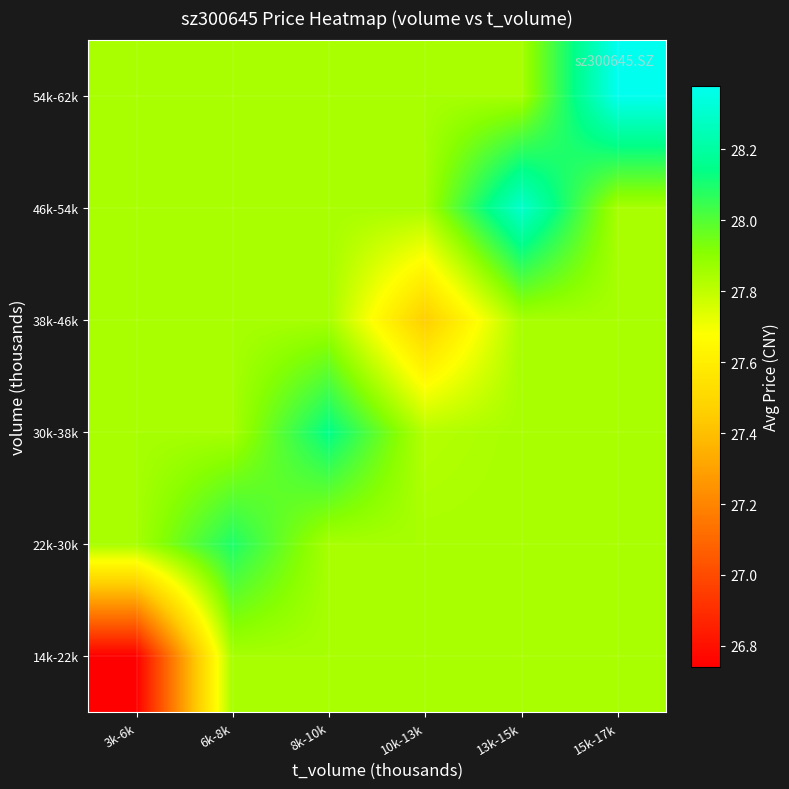

Reading left to right, list all the values displayed in this chart.

14k-22k: 3k-6k=26.7	6k-8k=27.8	8k-10k=27.8	10k-13k=27.8	13k-15k=27.8	15k-17k=27.8
22k-30k: 3k-6k=27.8	6k-8k=28.1	8k-10k=27.8	10k-13k=27.8	13k-15k=27.8	15k-17k=27.8
30k-38k: 3k-6k=27.8	6k-8k=27.8	8k-10k=28.1	10k-13k=27.8	13k-15k=27.8	15k-17k=27.8
38k-46k: 3k-6k=27.8	6k-8k=27.8	8k-10k=27.8	10k-13k=27.5	13k-15k=27.8	15k-17k=27.8
46k-54k: 3k-6k=27.8	6k-8k=27.8	8k-10k=27.8	10k-13k=27.8	13k-15k=28.3	15k-17k=27.8
54k-62k: 3k-6k=27.8	6k-8k=27.8	8k-10k=27.8	10k-13k=27.8	13k-15k=27.8	15k-17k=28.4